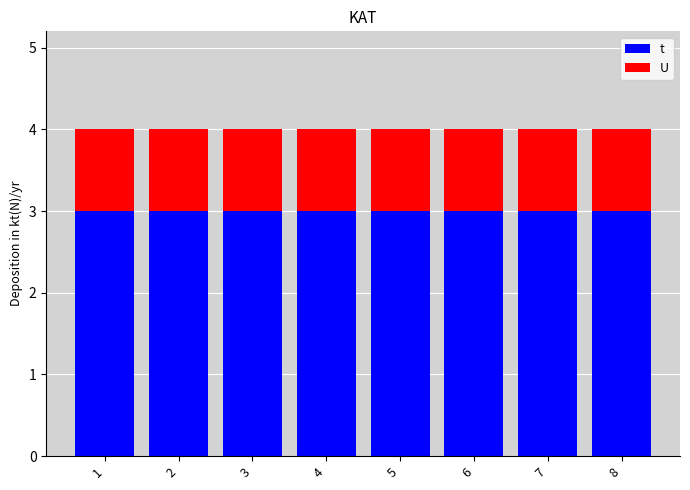

What is the approximate value of t at 7?

3